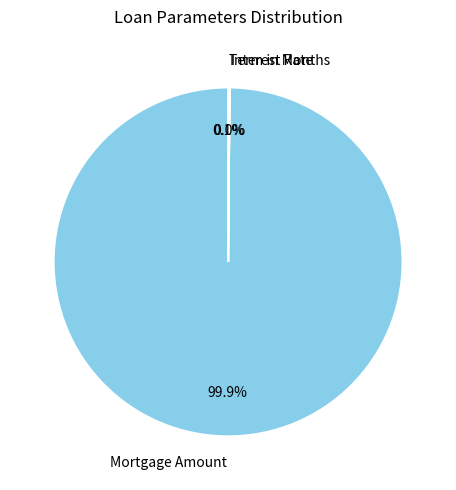

Is there a majority slice in this chart?

Yes